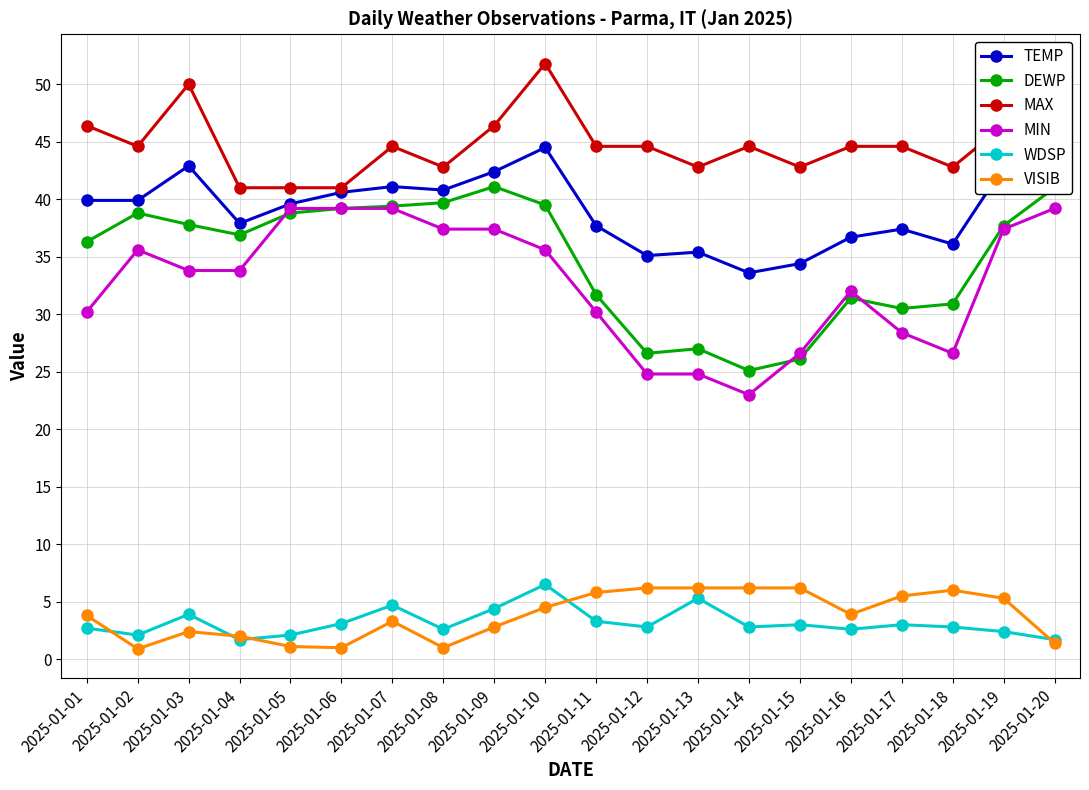

The MAX series shows 51.8 at 2025-01-10. True or false?

True